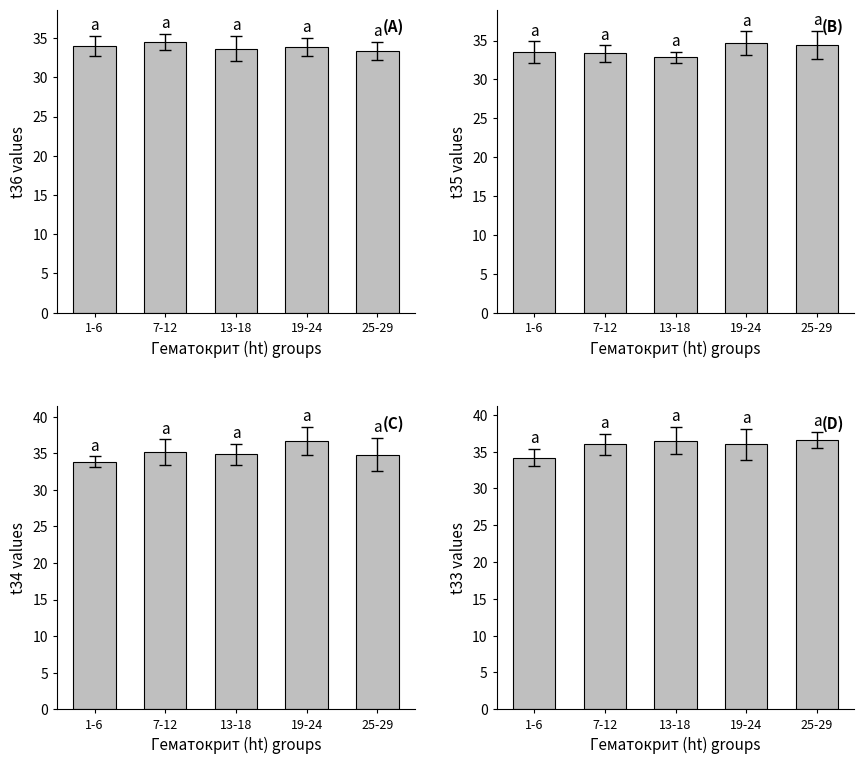

List the series in order of their peak value, highest first.

t34, t33, t35, t36